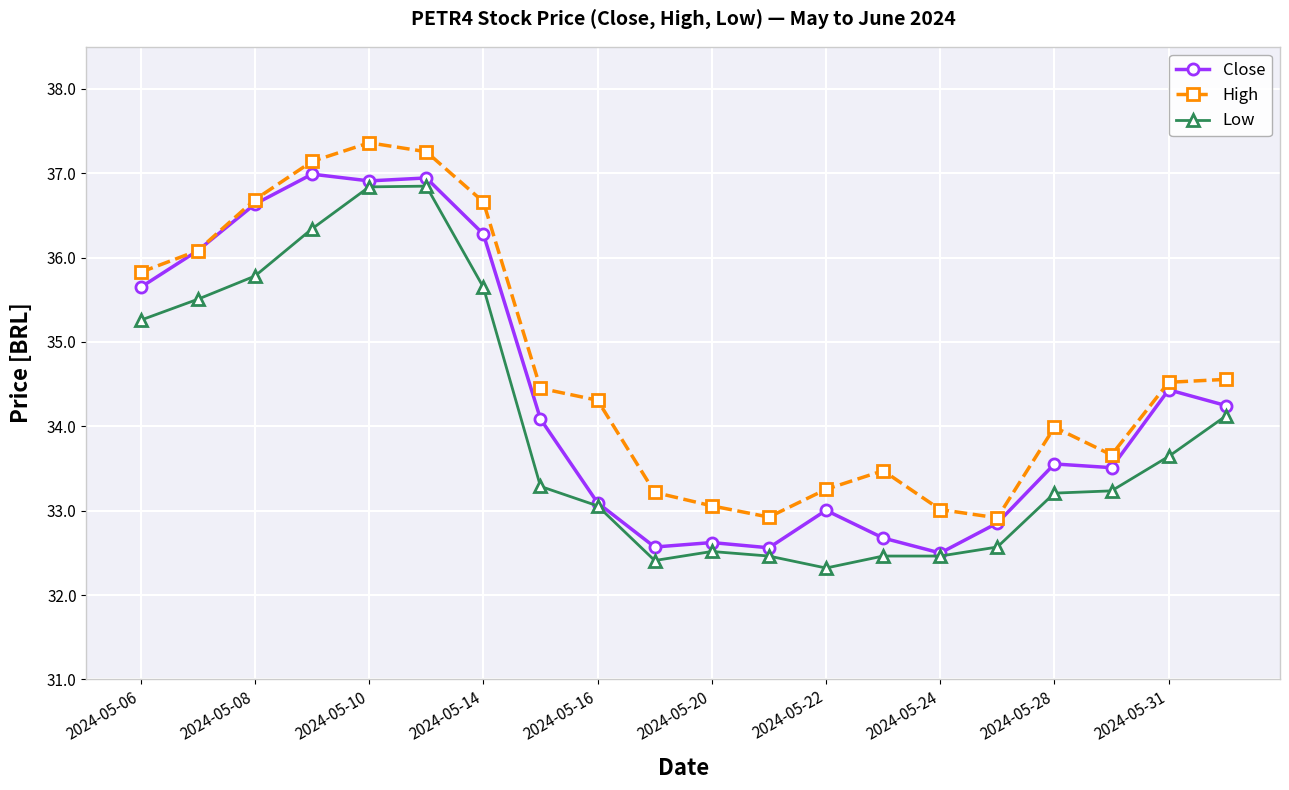

Reading left to right, transcribe all the data shown in this chart.

Close: 35.6	36.1	36.6	37.0	36.9	36.9	36.3	34.1	33.1	32.6	32.6	32.6	33.0	32.7	32.5	32.9	33.6	33.5	34.4	34.2
High: 35.8	36.1	36.7	37.1	37.4	37.3	36.7	34.5	34.3	33.2	33.1	32.9	33.3	33.5	33.0	32.9	34.0	33.7	34.5	34.6
Low: 35.3	35.5	35.8	36.3	36.8	36.8	35.6	33.3	33.1	32.4	32.5	32.5	32.3	32.5	32.5	32.6	33.2	33.2	33.6	34.1